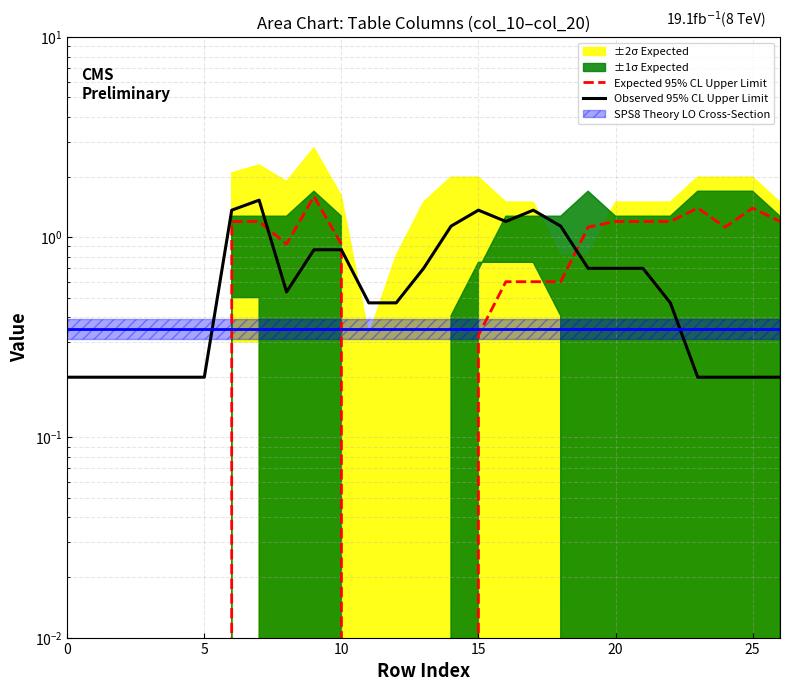

What is the total value across all series at 16?

1.8